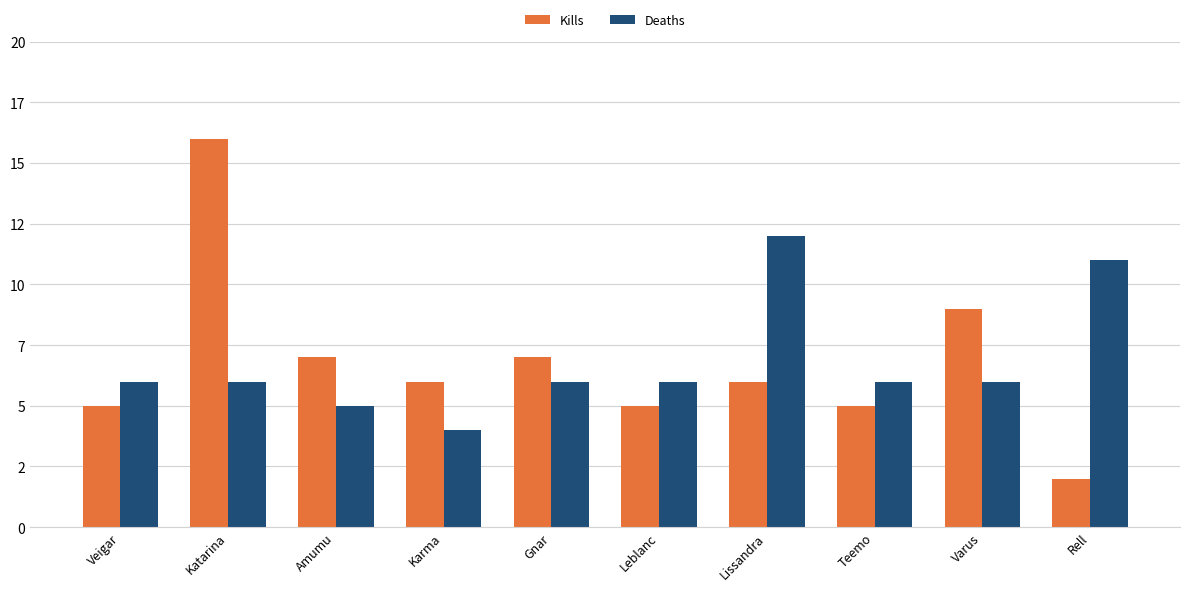

Are the bars horizontal?

No